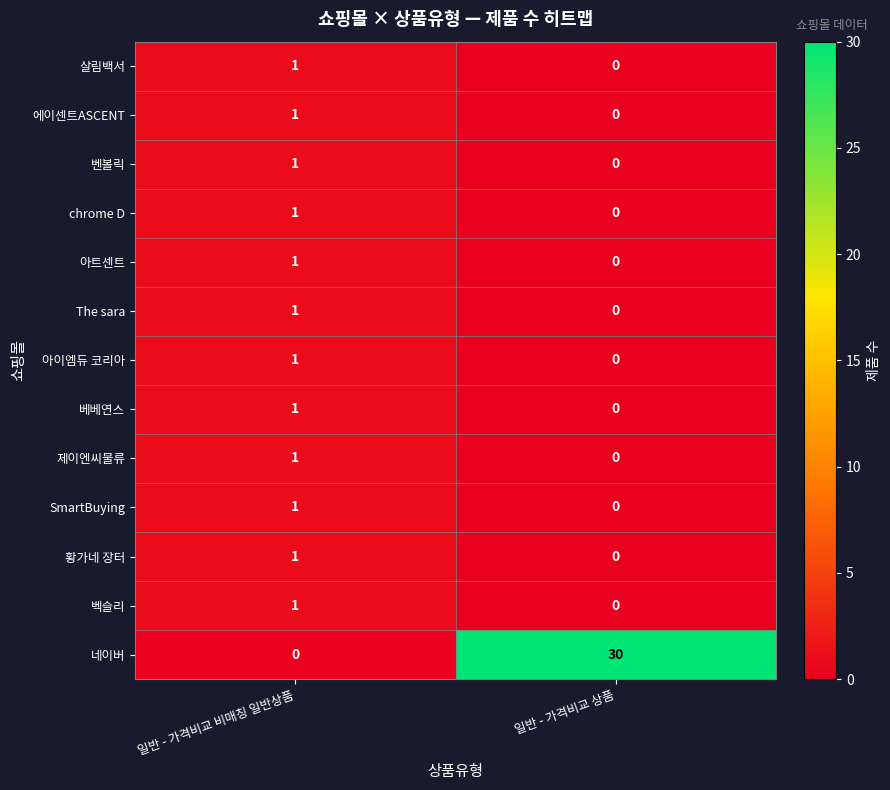

List the labels in order of 황가네 장터 value, largest first.

일반 - 가격비교 비매칭 일반상품, 일반 - 가격비교 상품